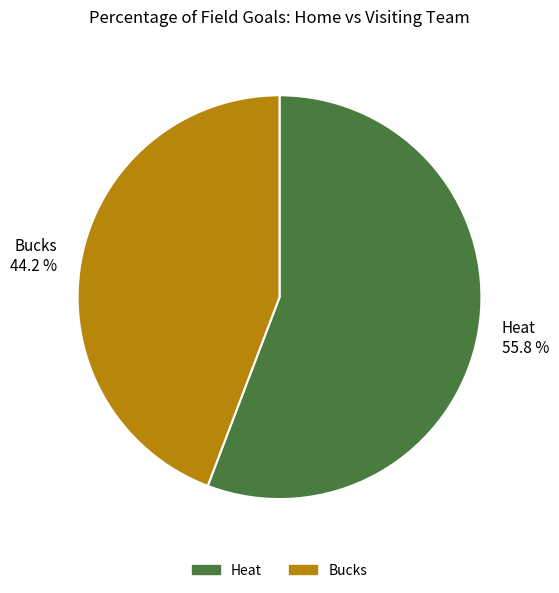

To the nearest percent, what is the average slice percentage?

50%